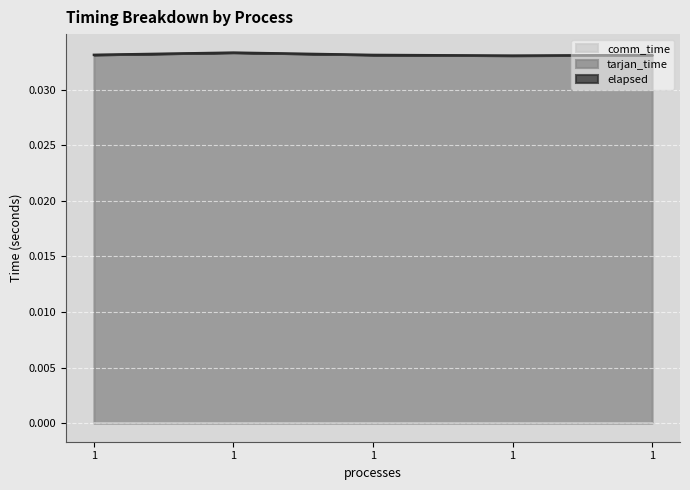

True or false: elapsed and tarjan_time intersect in this chart.

False